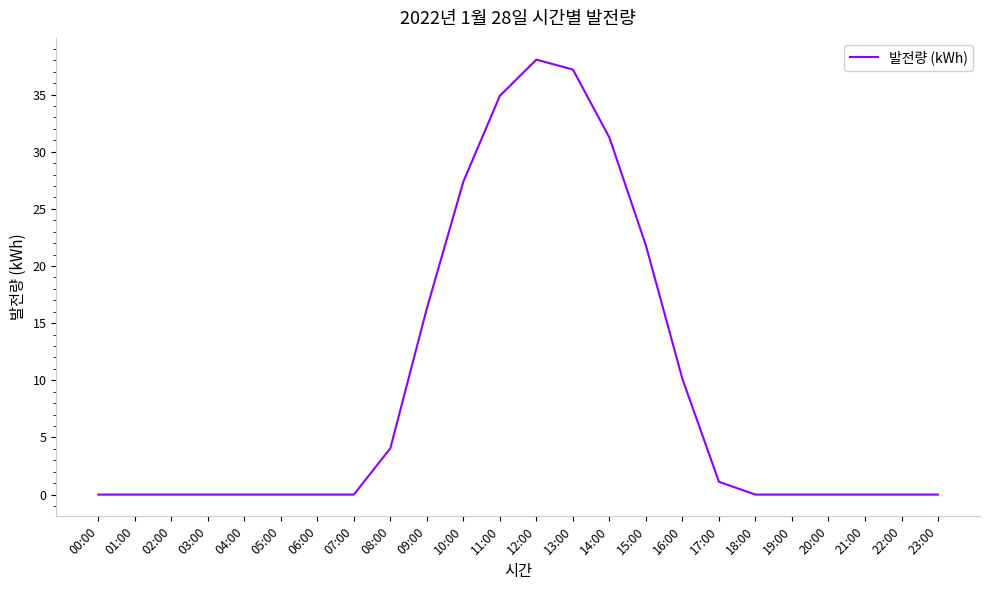

Reading right to left, extract all data points from this chart.

0.0	0.0	0.0	0.0	0.0	0.0	1.1	10.1	21.8	31.2	37.2	38.1	34.9	27.4	16.3	4.1	0.0	0.0	0.0	0.0	0.0	0.0	0.0	0.0